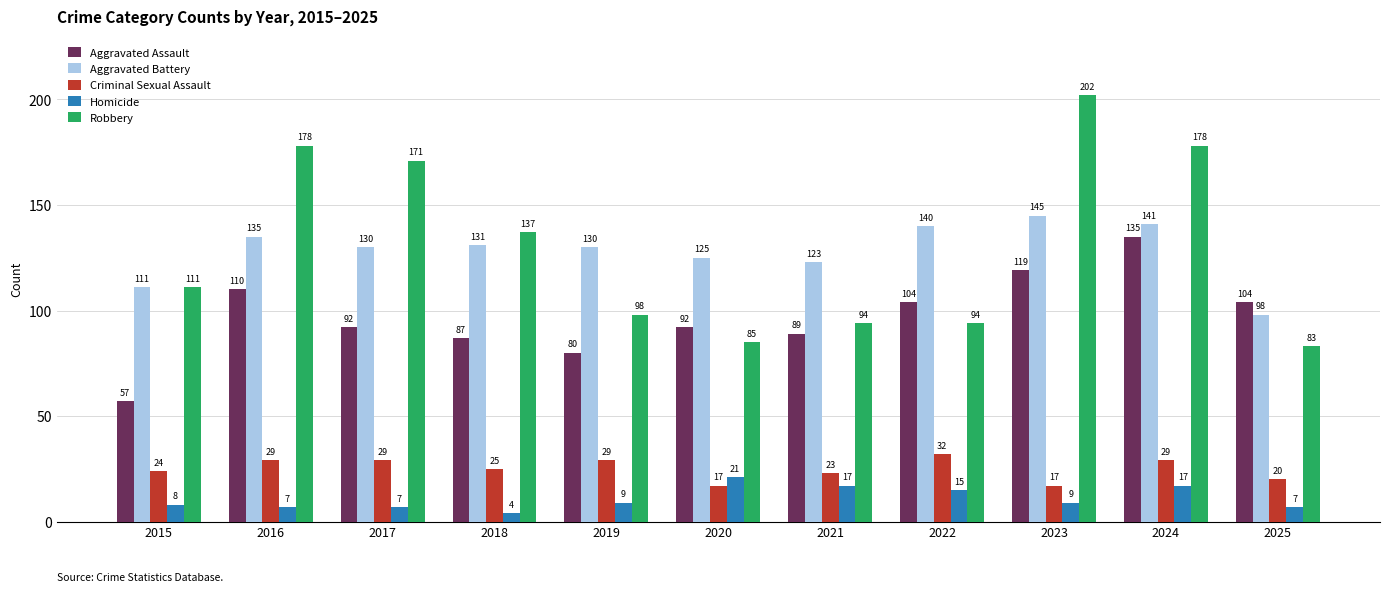

Which series has the largest range (max minus min)?

Robbery